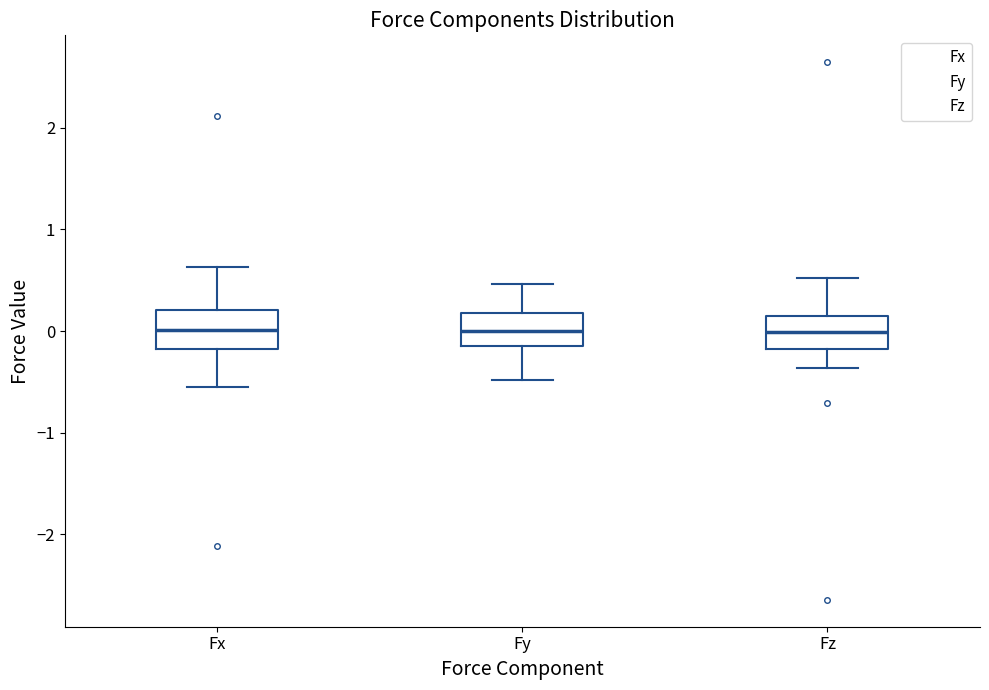

Reading left to right, transcribe this box plot: for each box, give where its median line is, the range the box spans, and where its two whiskers end, as read against the y-axis. The values are not printed on the chart, so give them approximately, as read against the axis.

Fx: median 0.0, box -0.2 to 0.2, whiskers -0.5 to 0.6
Fy: median 0.0, box -0.1 to 0.2, whiskers -0.5 to 0.5
Fz: median 0.0, box -0.2 to 0.1, whiskers -0.4 to 0.5